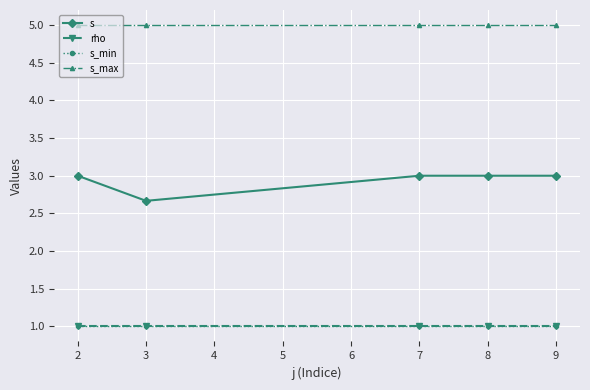

True or false: s_min and s cross at least once.

False